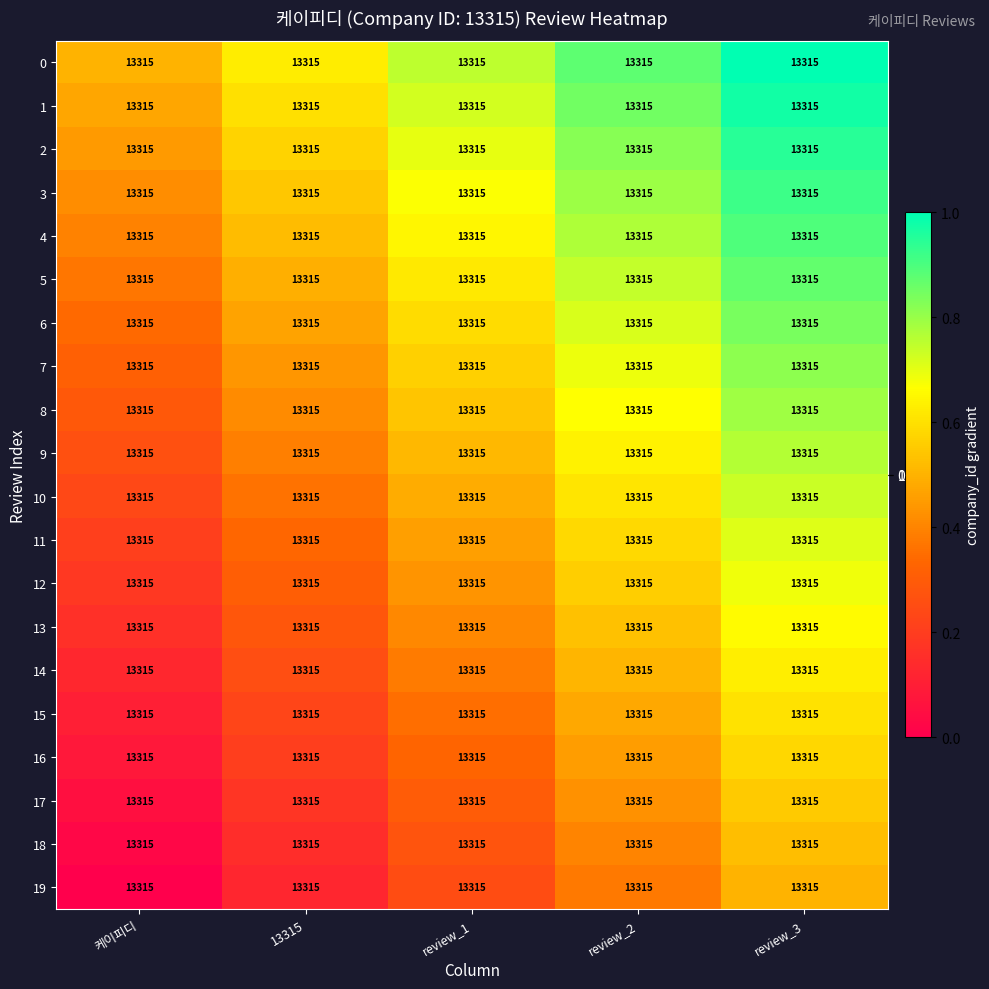

Reading right to left, extract all data points from this chart.

0: review_3=13315.0	review_2=13315.0	review_1=13315.0	13315=13315.0	케이피디=13315.0
1: review_3=13315.0	review_2=13315.0	review_1=13315.0	13315=13315.0	케이피디=13315.0
2: review_3=13315.0	review_2=13315.0	review_1=13315.0	13315=13315.0	케이피디=13315.0
3: review_3=13315.0	review_2=13315.0	review_1=13315.0	13315=13315.0	케이피디=13315.0
4: review_3=13315.0	review_2=13315.0	review_1=13315.0	13315=13315.0	케이피디=13315.0
5: review_3=13315.0	review_2=13315.0	review_1=13315.0	13315=13315.0	케이피디=13315.0
6: review_3=13315.0	review_2=13315.0	review_1=13315.0	13315=13315.0	케이피디=13315.0
7: review_3=13315.0	review_2=13315.0	review_1=13315.0	13315=13315.0	케이피디=13315.0
8: review_3=13315.0	review_2=13315.0	review_1=13315.0	13315=13315.0	케이피디=13315.0
9: review_3=13315.0	review_2=13315.0	review_1=13315.0	13315=13315.0	케이피디=13315.0
10: review_3=13315.0	review_2=13315.0	review_1=13315.0	13315=13315.0	케이피디=13315.0
11: review_3=13315.0	review_2=13315.0	review_1=13315.0	13315=13315.0	케이피디=13315.0
12: review_3=13315.0	review_2=13315.0	review_1=13315.0	13315=13315.0	케이피디=13315.0
13: review_3=13315.0	review_2=13315.0	review_1=13315.0	13315=13315.0	케이피디=13315.0
14: review_3=13315.0	review_2=13315.0	review_1=13315.0	13315=13315.0	케이피디=13315.0
15: review_3=13315.0	review_2=13315.0	review_1=13315.0	13315=13315.0	케이피디=13315.0
16: review_3=13315.0	review_2=13315.0	review_1=13315.0	13315=13315.0	케이피디=13315.0
17: review_3=13315.0	review_2=13315.0	review_1=13315.0	13315=13315.0	케이피디=13315.0
18: review_3=13315.0	review_2=13315.0	review_1=13315.0	13315=13315.0	케이피디=13315.0
19: review_3=13315.0	review_2=13315.0	review_1=13315.0	13315=13315.0	케이피디=13315.0